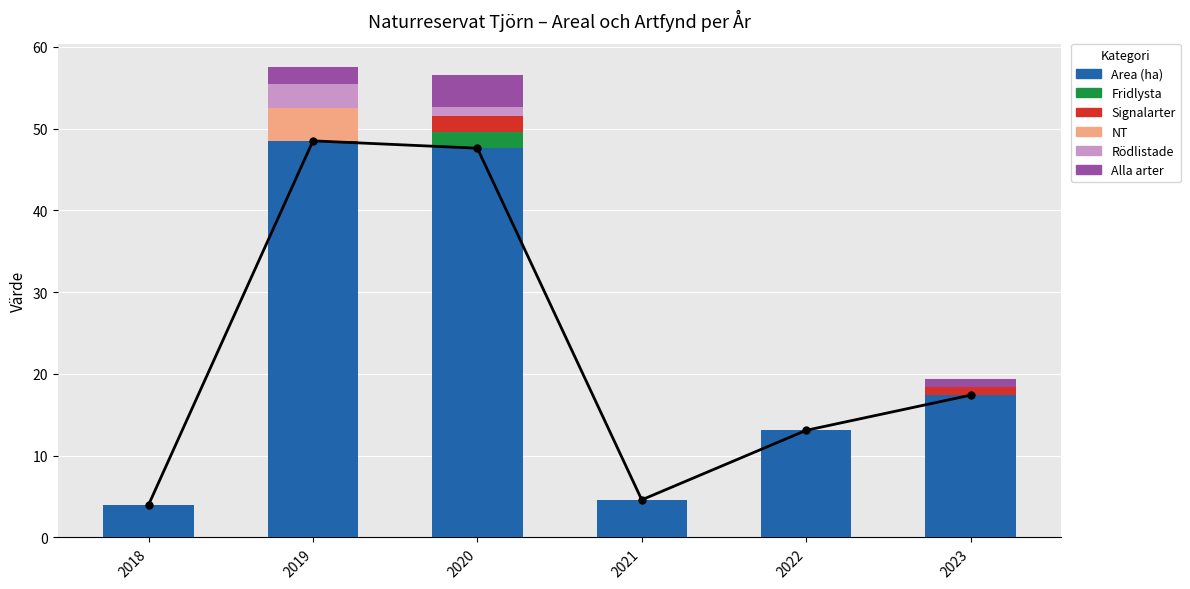

Is the value of Signalarter at 2022 greater than the value of NT at 2021?

No